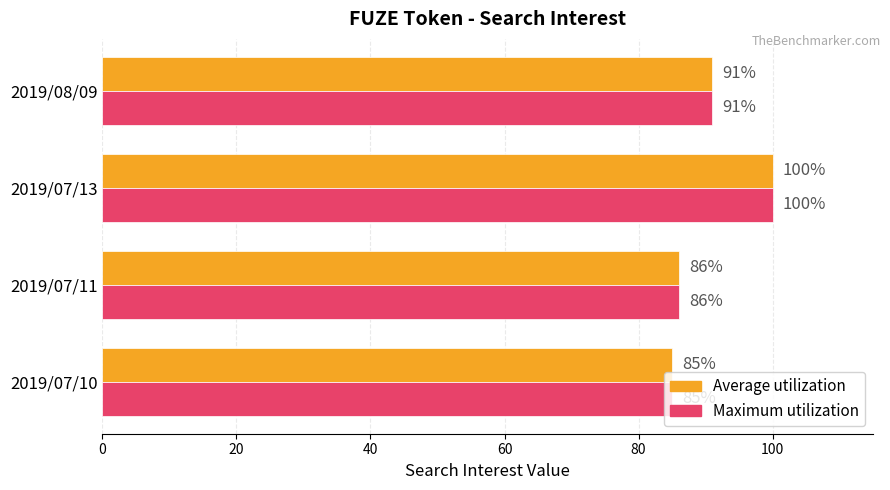

What value does the Average utilization series have at 2019/08/09?

91